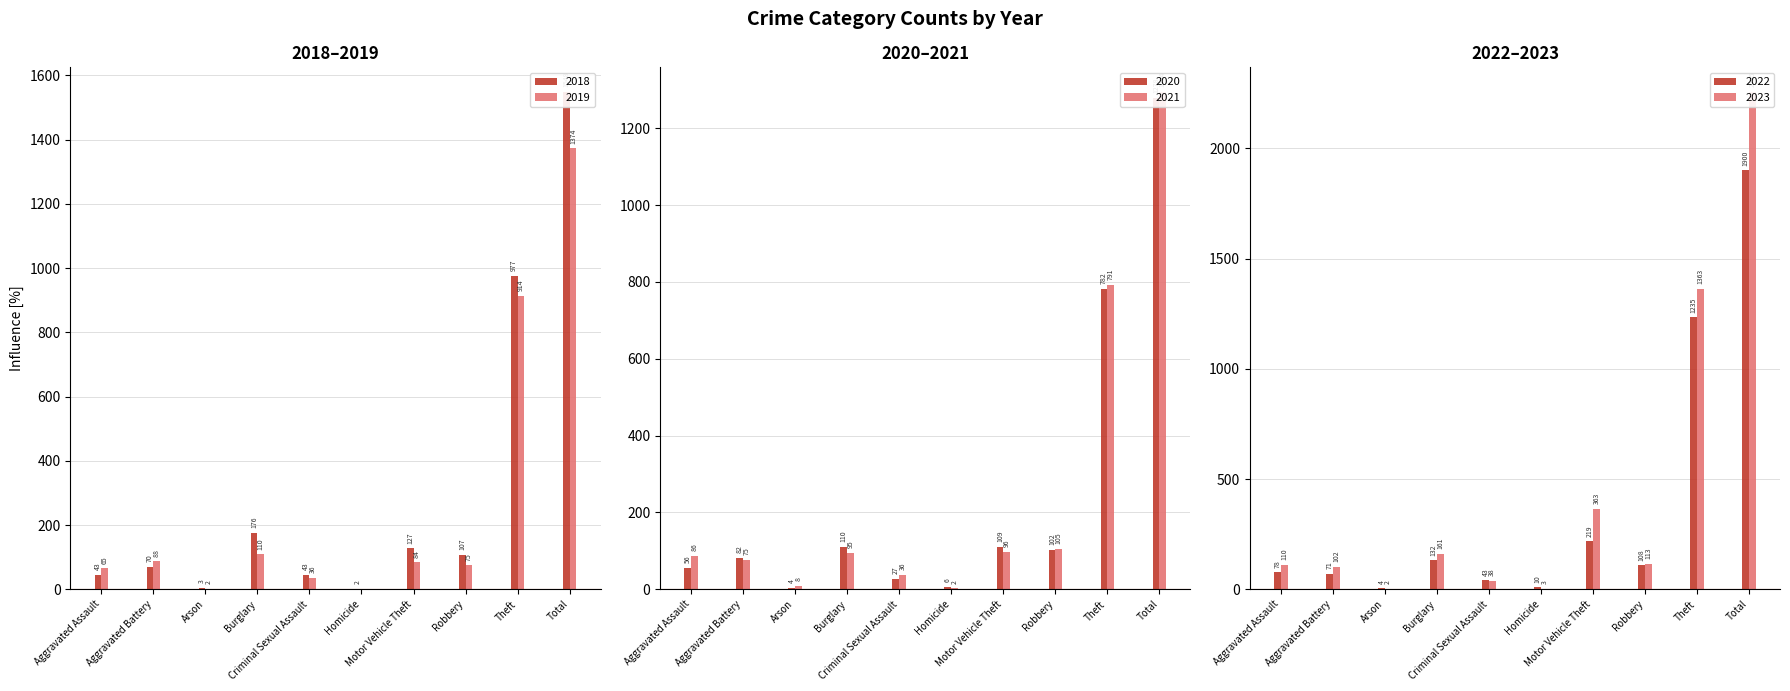

Reading right to left, list all the values displayed in this chart.

2018: 1548	977	107	127	2	43	176	3	70	43
2019: 1374	914	75	84	0	36	110	2	88	65
2020: 1278	782	102	109	6	27	110	4	82	56
2021: 1294	791	105	96	2	36	95	8	75	86
2022: 1900	1235	108	219	10	43	132	4	71	78
2023: 2255	1363	113	363	3	38	161	2	102	110